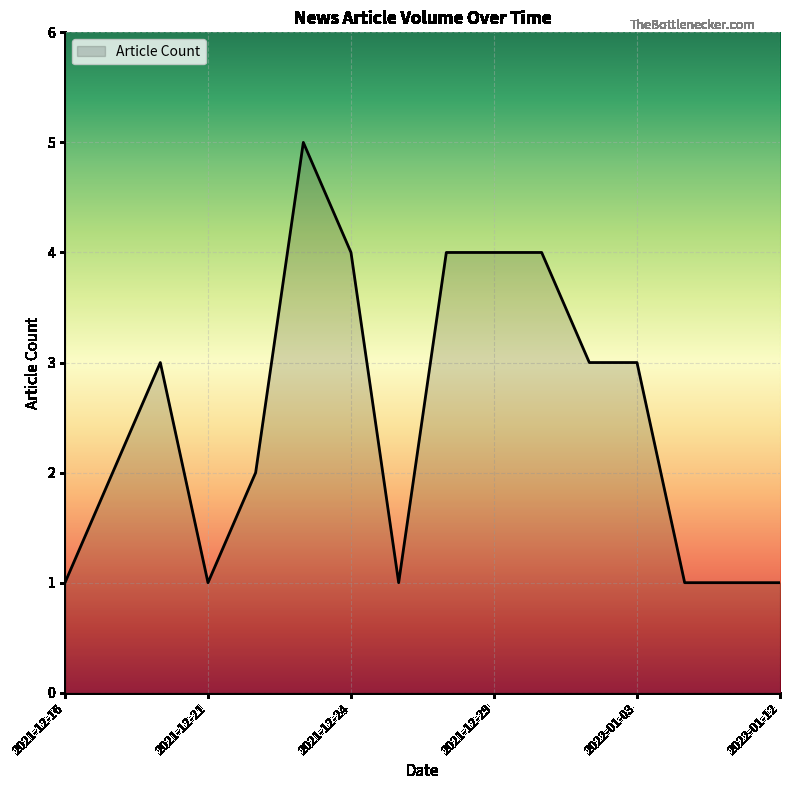

What is the difference between the maximum and minimum values?

4